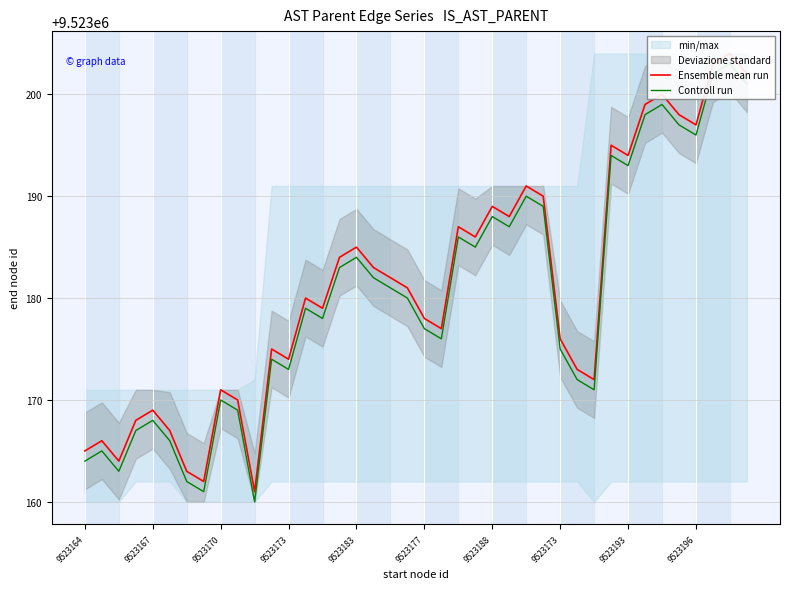

How many data points does each series have?

40